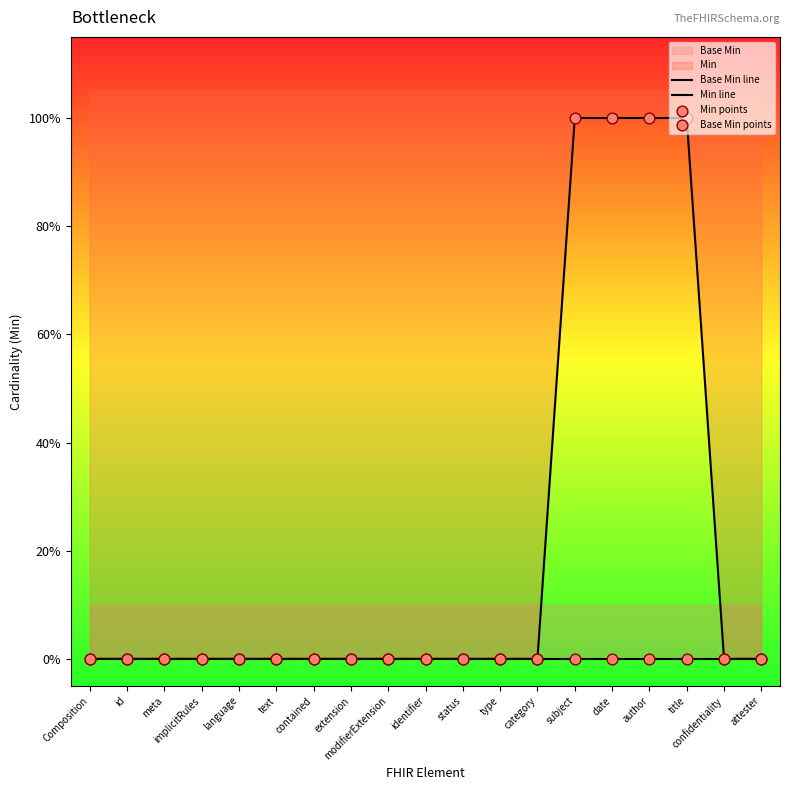

Which series contains the lowest Y value?

Base Min line